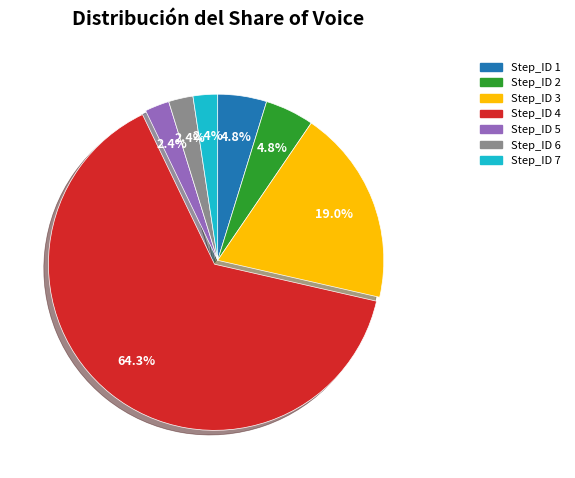

What portion of the pie excludes Step_ID 6?

97.6%